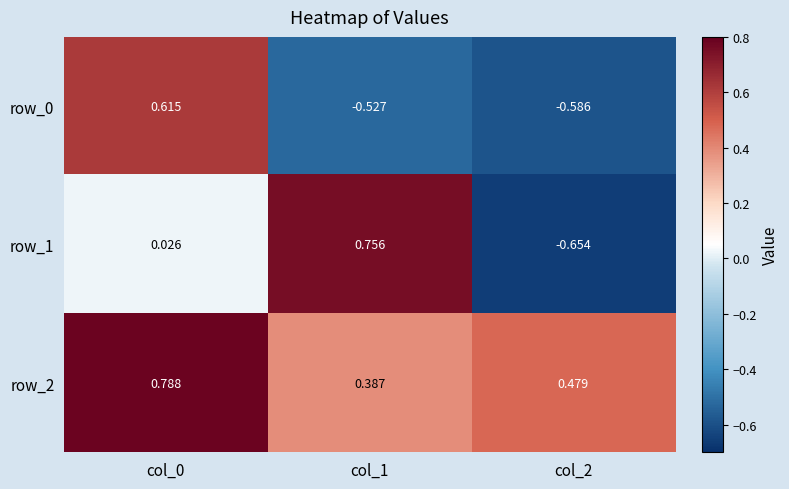

Is the value of row_0 at col_0 greater than the value of row_2 at col_0?

No